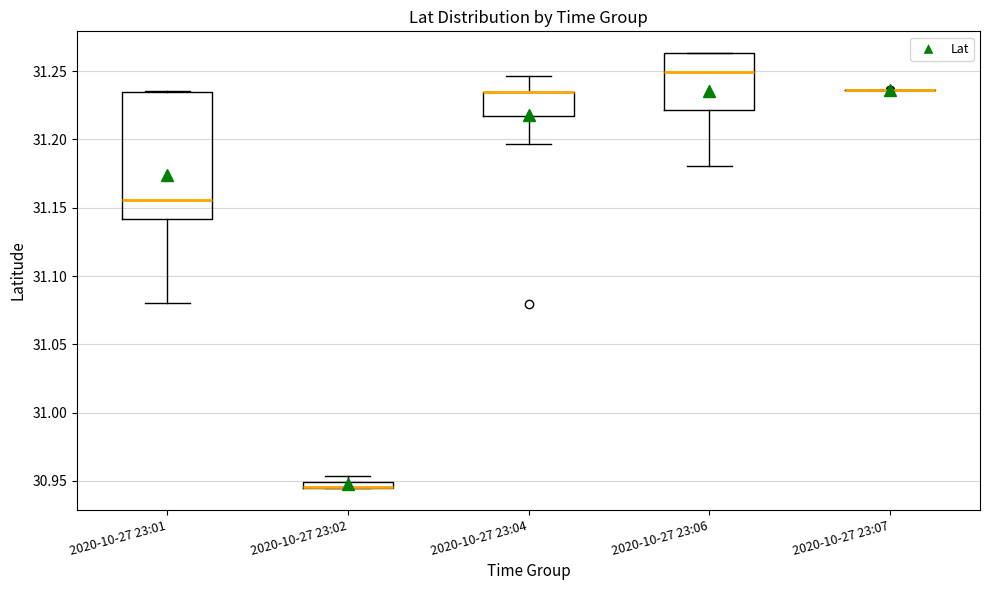

Comparing the boxes themselves (not the whiskers), which one is the tallest?

2020-10-27 23:01